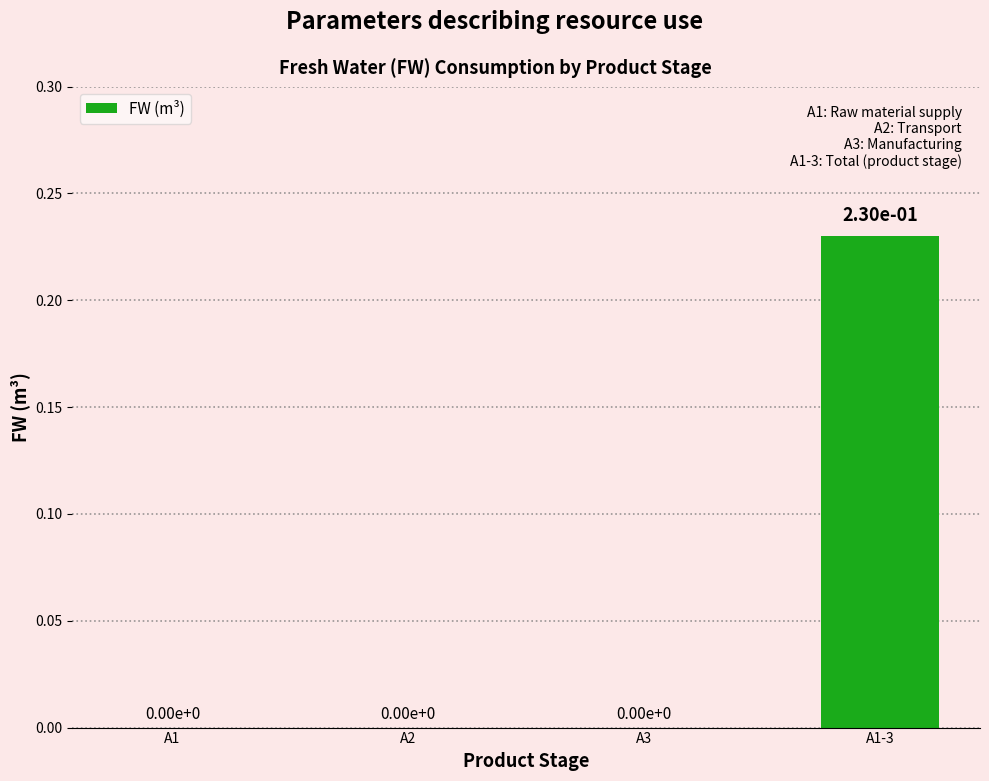

How many data points are above 0?

1